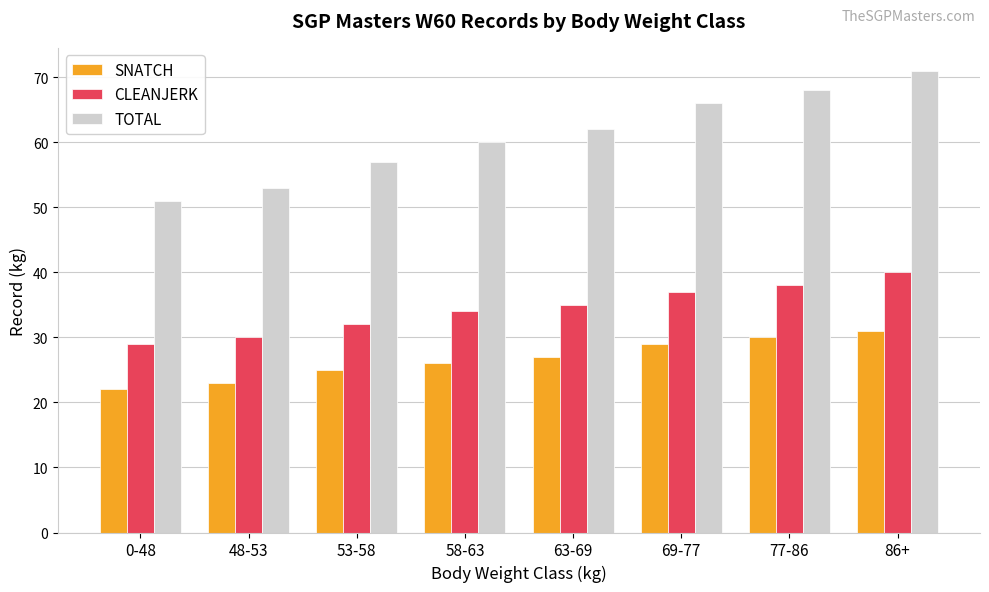

What is the label of the 6th bar from the right?

53-58